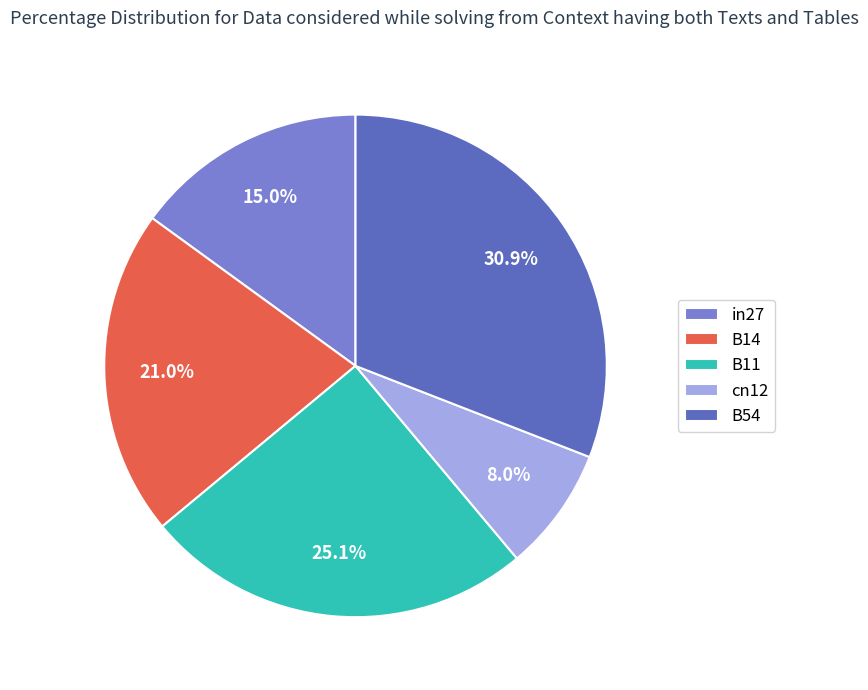

What is the largest slice in the pie chart?

B54